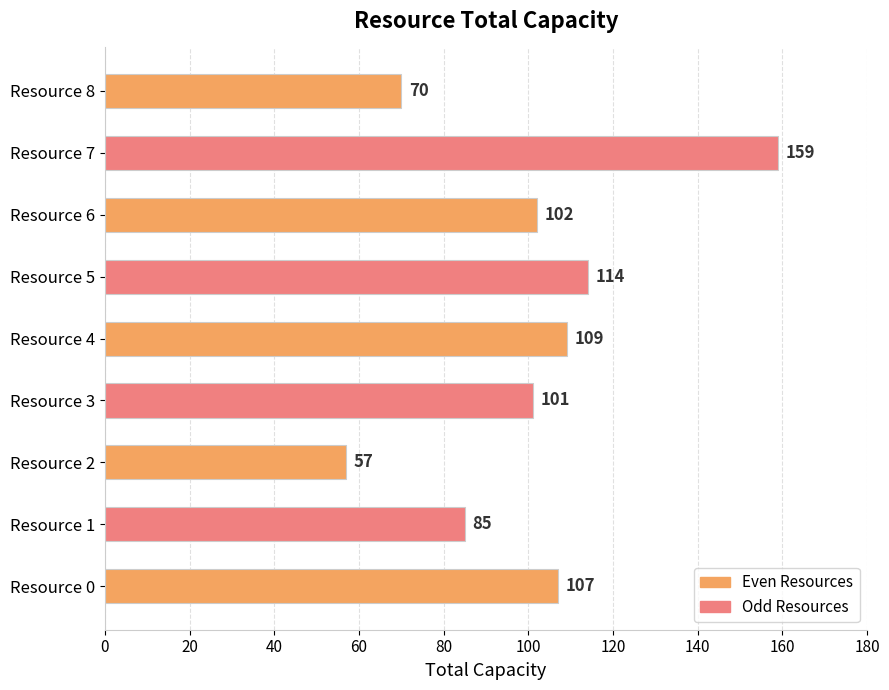

The chart shows a value of 55 at Resource 1. True or false?

False